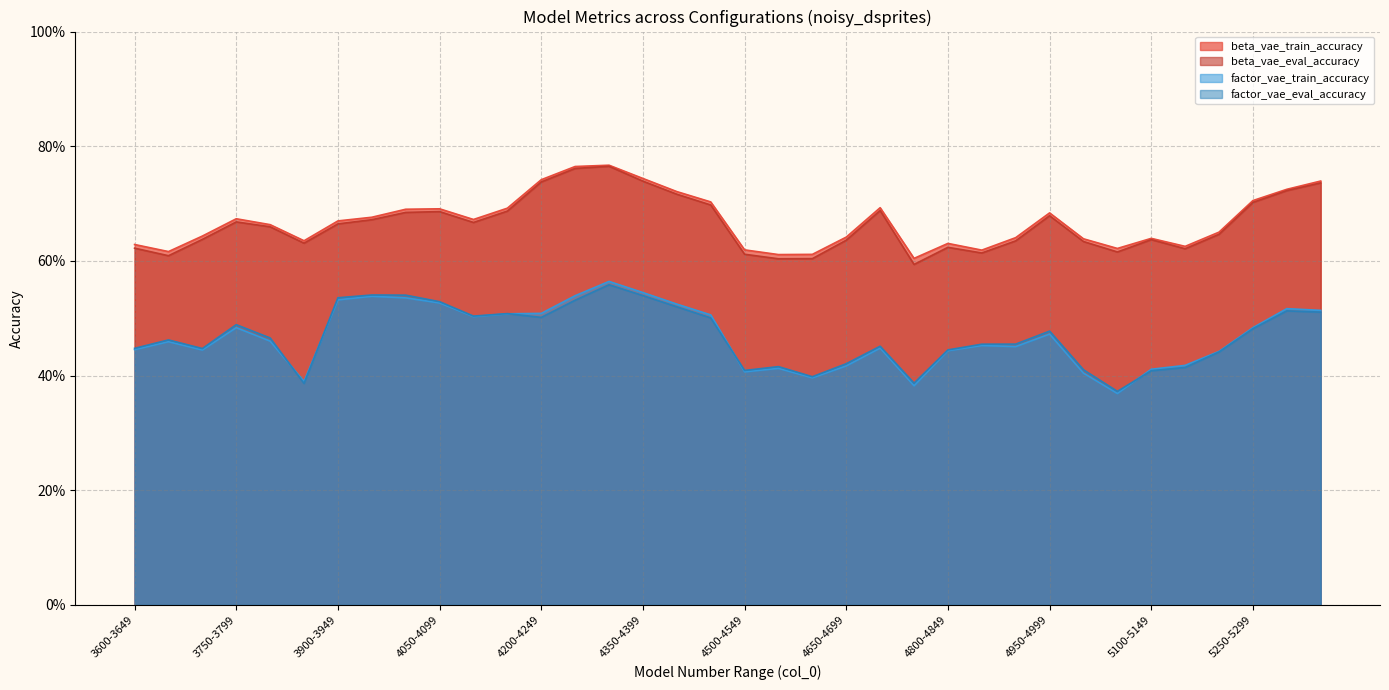

Does the chart display data point markers on the line(s)?

No